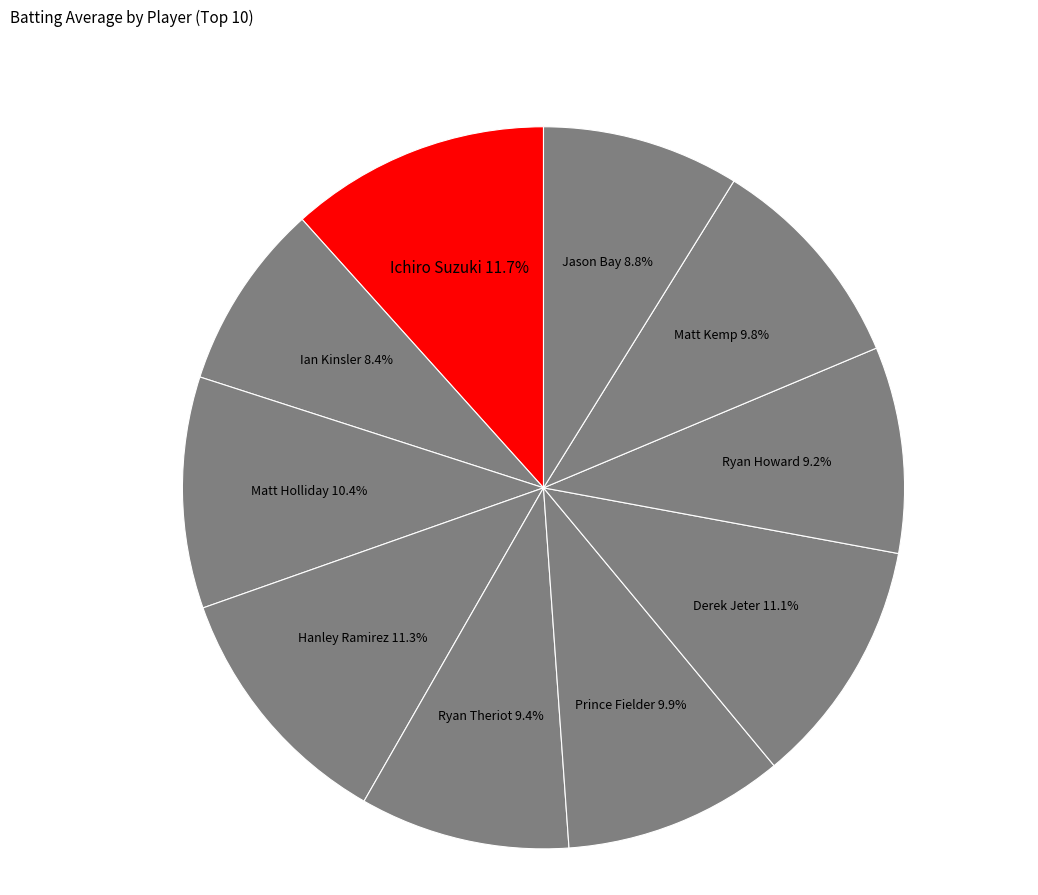

Count the number of slices in the pie.

10